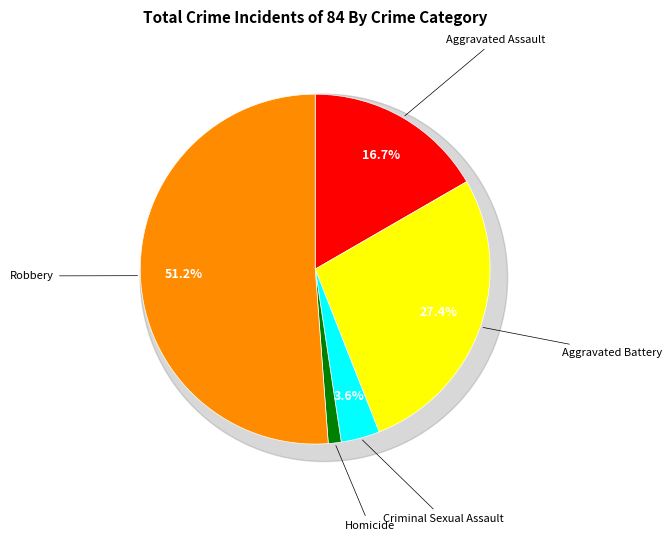

To the nearest percent, what percentage of the pie is Aggravated Assault?

17%